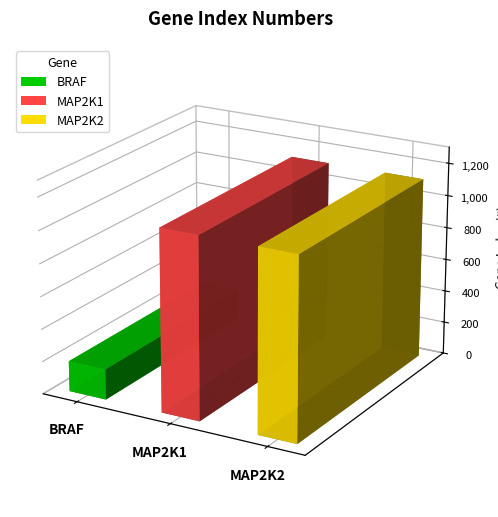

Reading right to left, list all the values displayed in this chart.

MAP2K2=1115	MAP2K1=1114	BRAF=187